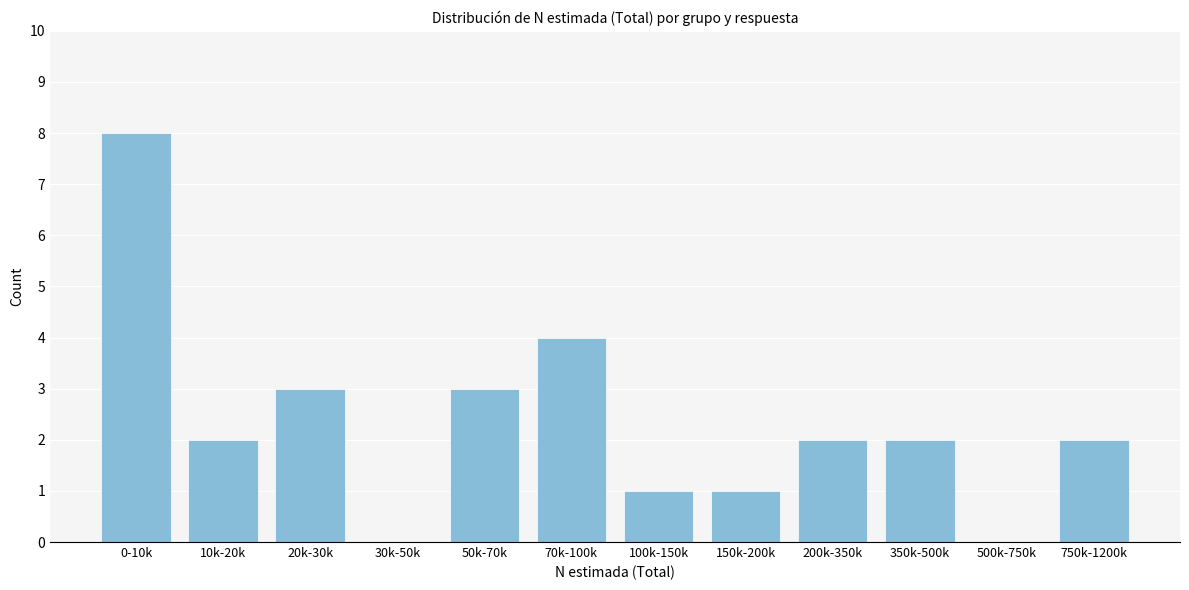

Reading right to left, list all the values displayed in this chart.

750k-1200k=2	500k-750k=0	350k-500k=2	200k-350k=2	150k-200k=1	100k-150k=1	70k-100k=4	50k-70k=3	30k-50k=0	20k-30k=3	10k-20k=2	0-10k=8